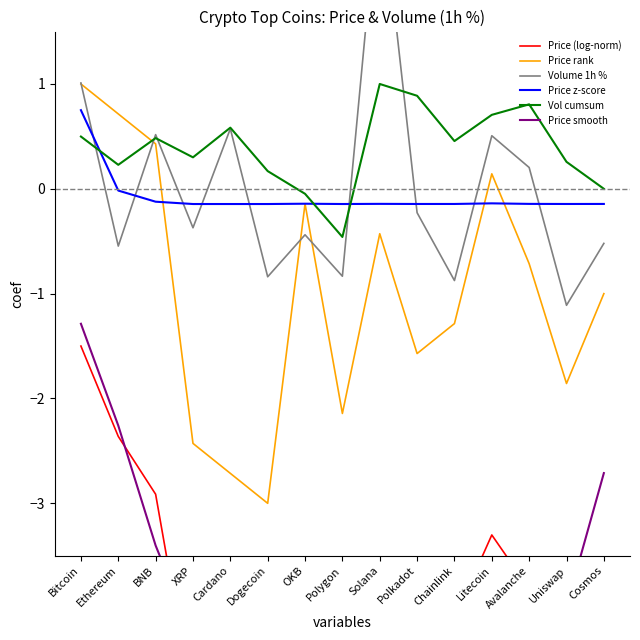

Reading left to right, what are all the values shown in this chart?

Price (log-norm): Bitcoin=-1.5	Ethereum=-2.4	BNB=-2.9	XRP=-4.9	Cardano=-5.0	Dogecoin=-5.5	OKB=-3.6	Polygon=-4.7	Solana=-3.8	Polkadot=-4.1	Chainlink=-4.1	Litecoin=-3.3	Avalanche=-3.8	Uniswap=-4.2	Cosmos=-4.0
Price rank: Bitcoin=1.0	Ethereum=0.7	BNB=0.4	XRP=-2.4	Cardano=-2.7	Dogecoin=-3.0	OKB=-0.1	Polygon=-2.1	Solana=-0.4	Polkadot=-1.6	Chainlink=-1.3	Litecoin=0.1	Avalanche=-0.7	Uniswap=-1.9	Cosmos=-1.0
Volume 1h %: Bitcoin=1.0	Ethereum=-0.5	BNB=0.5	XRP=-0.4	Cardano=0.6	Dogecoin=-0.8	OKB=-0.4	Polygon=-0.8	Solana=3.0	Polkadot=-0.2	Chainlink=-0.9	Litecoin=0.5	Avalanche=0.2	Uniswap=-1.1	Cosmos=-0.5
Price z-score: Bitcoin=0.8	Ethereum=-0.0	BNB=-0.1	XRP=-0.1	Cardano=-0.1	Dogecoin=-0.1	OKB=-0.1	Polygon=-0.1	Solana=-0.1	Polkadot=-0.1	Chainlink=-0.1	Litecoin=-0.1	Avalanche=-0.1	Uniswap=-0.1	Cosmos=-0.1
Vol cumsum: Bitcoin=0.5	Ethereum=0.2	BNB=0.5	XRP=0.3	Cardano=0.6	Dogecoin=0.2	OKB=-0.0	Polygon=-0.5	Solana=1.0	Polkadot=0.9	Chainlink=0.5	Litecoin=0.7	Avalanche=0.8	Uniswap=0.3	Cosmos=-0.0
Price smooth: Bitcoin=-1.3	Ethereum=-2.3	BNB=-3.4	XRP=-4.3	Cardano=-5.1	Dogecoin=-4.7	OKB=-4.6	Polygon=-4.0	Solana=-4.2	Polkadot=-4.0	Chainlink=-3.9	Litecoin=-3.7	Avalanche=-3.8	Uniswap=-4.0	Cosmos=-2.7